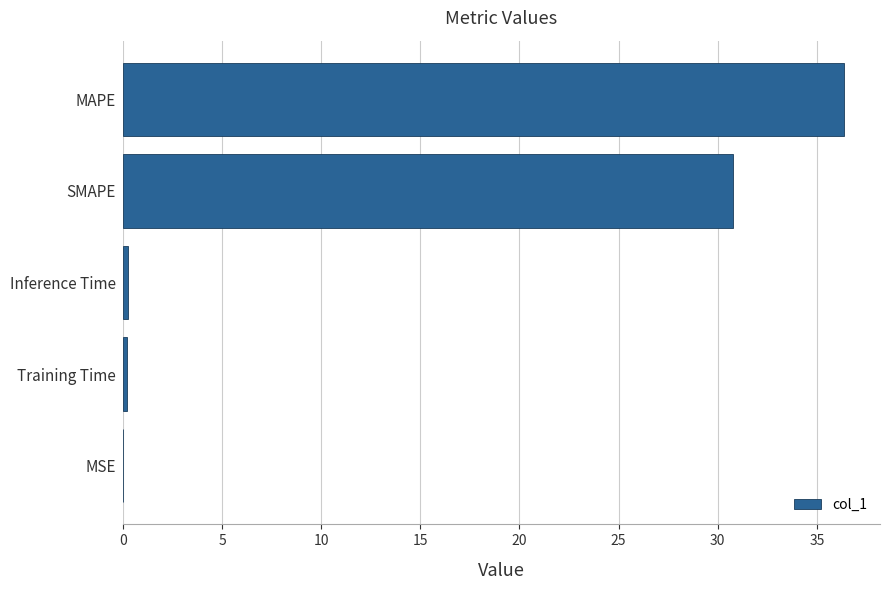

Read the value at MAPE.

36.4